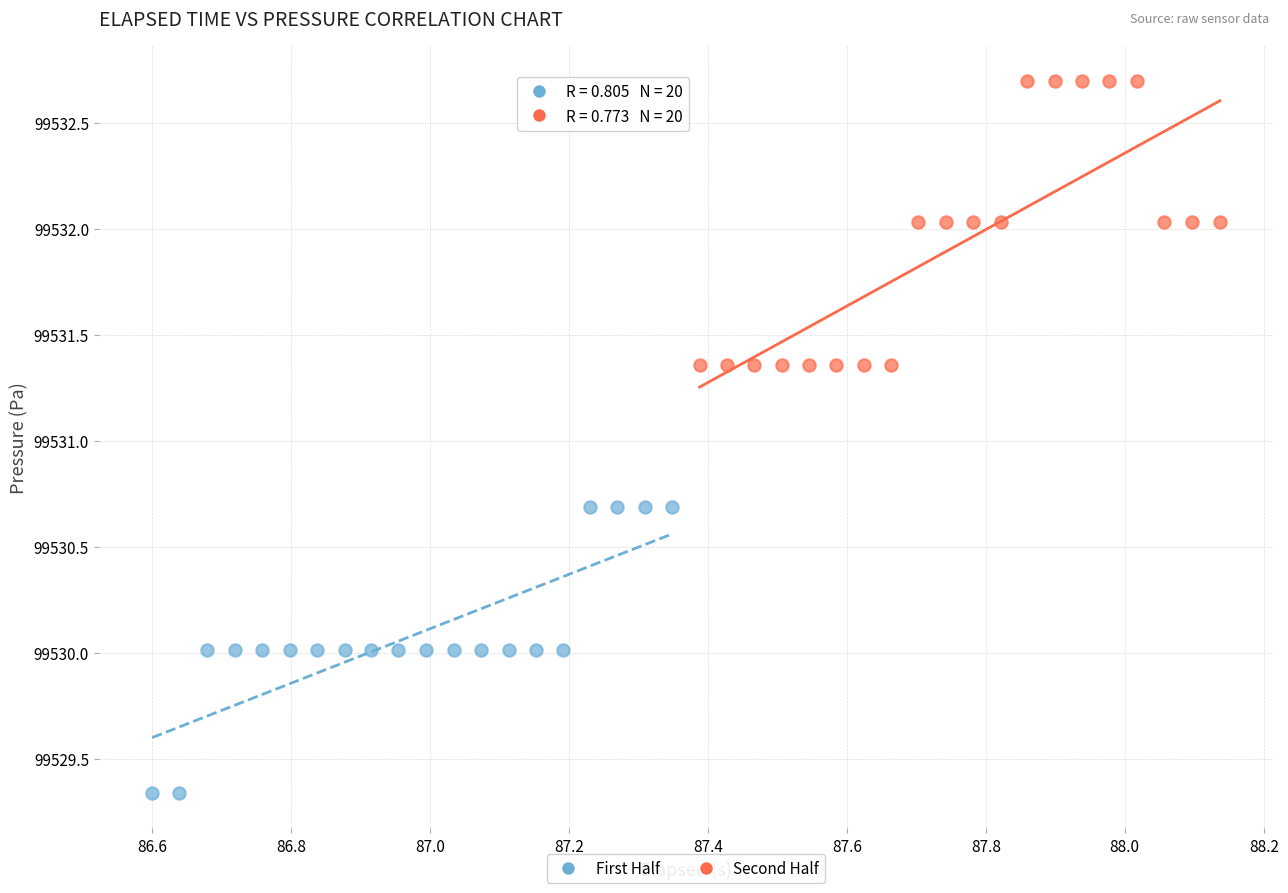

What are all the series names shown in the legend?

First Half, Second Half